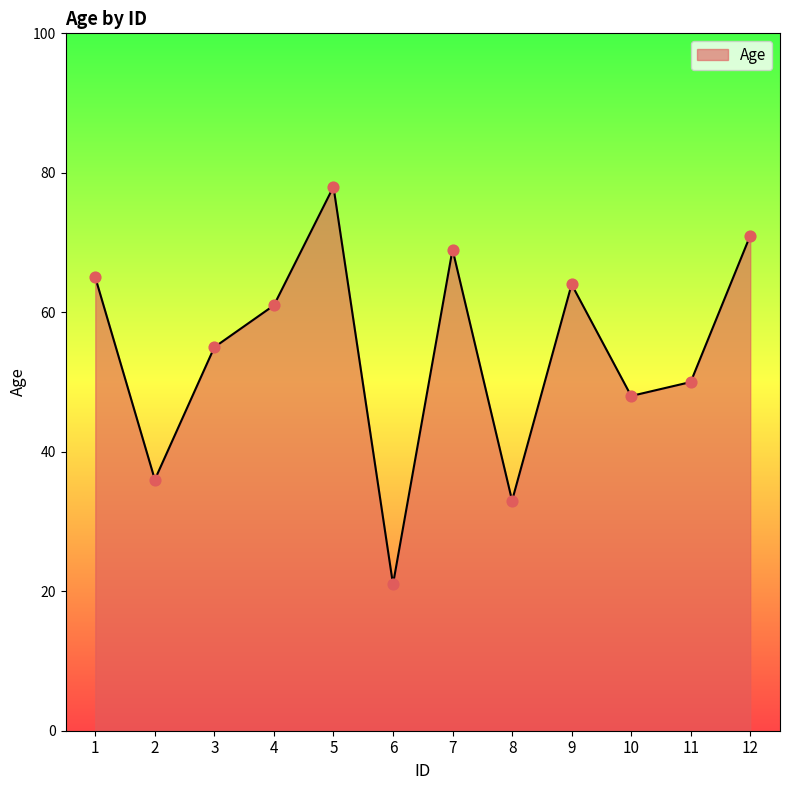

Approximately how many times larger is the value at 4 compared to 8?

1.8